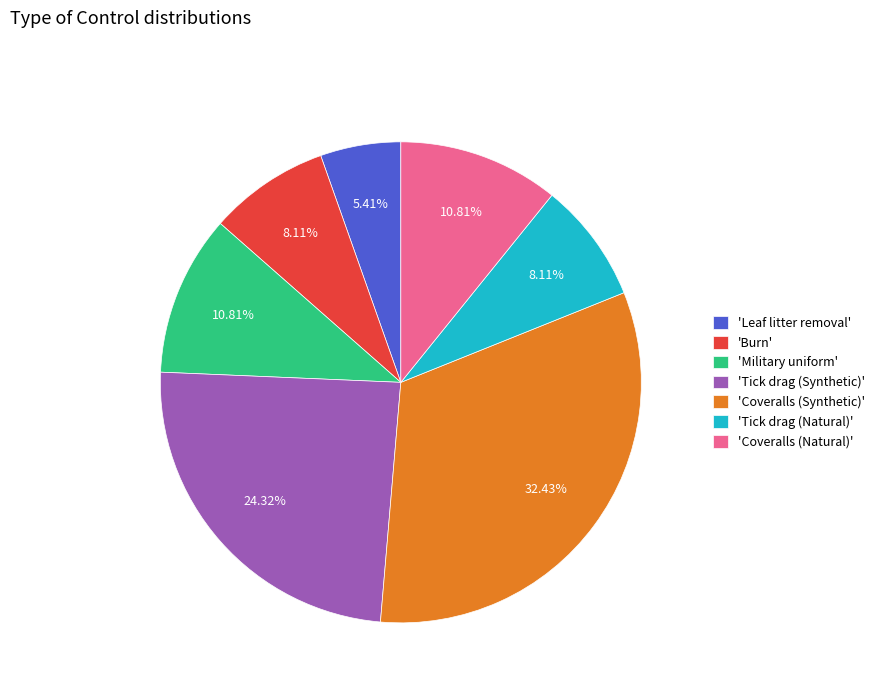

Which category has the smallest portion of the pie?

'Leaf litter removal'